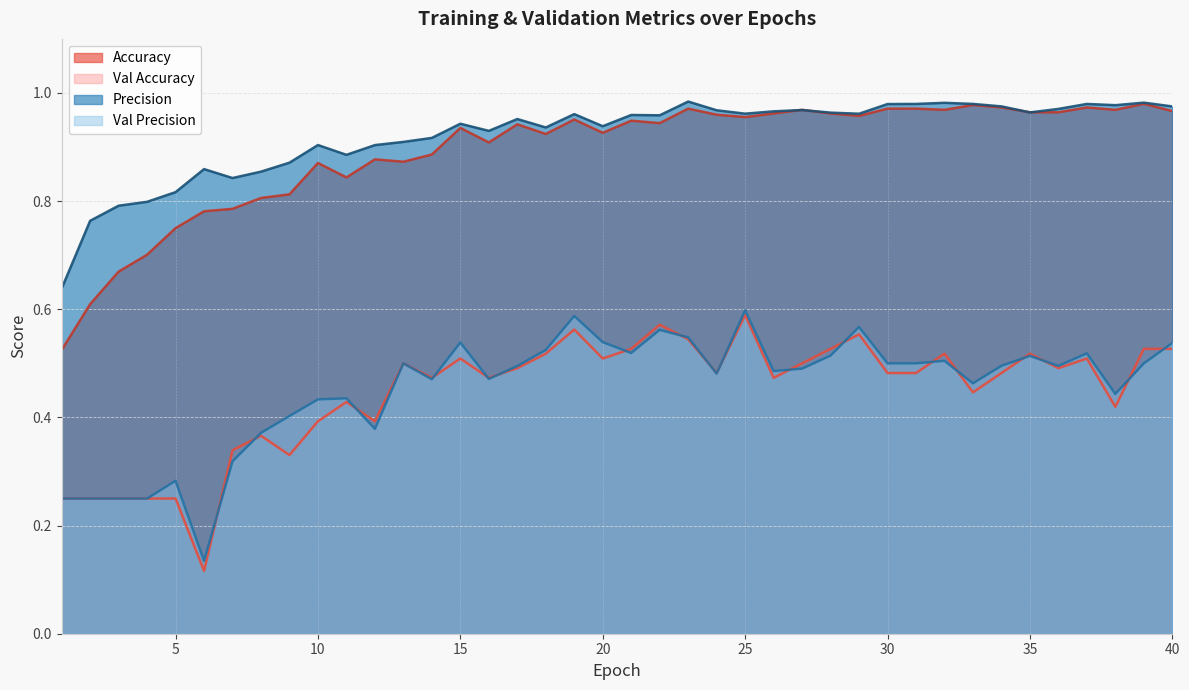

Is the value of val_precision at 36 greater than the value of val_accuracy at 27?

No